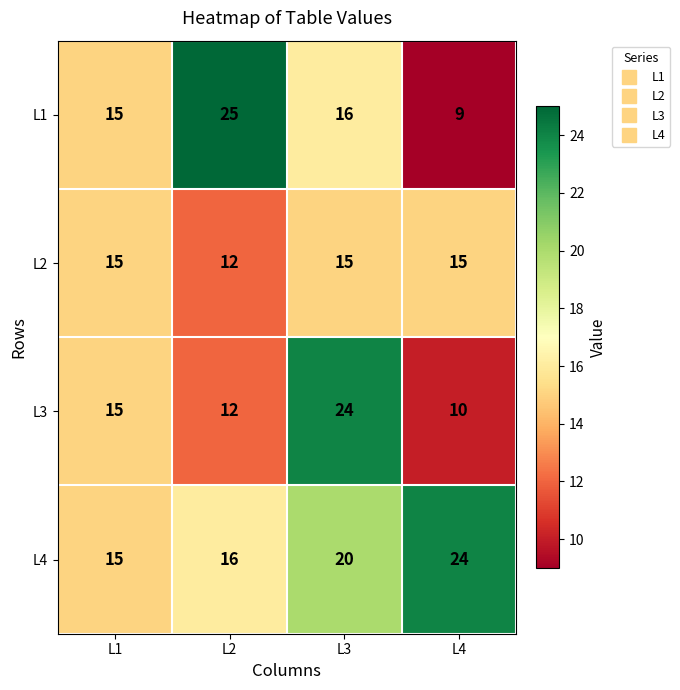

Reading right to left, extract all data points from this chart.

L1: 9	16	25	15
L2: 15	15	12	15
L3: 10	24	12	15
L4: 24	20	16	15